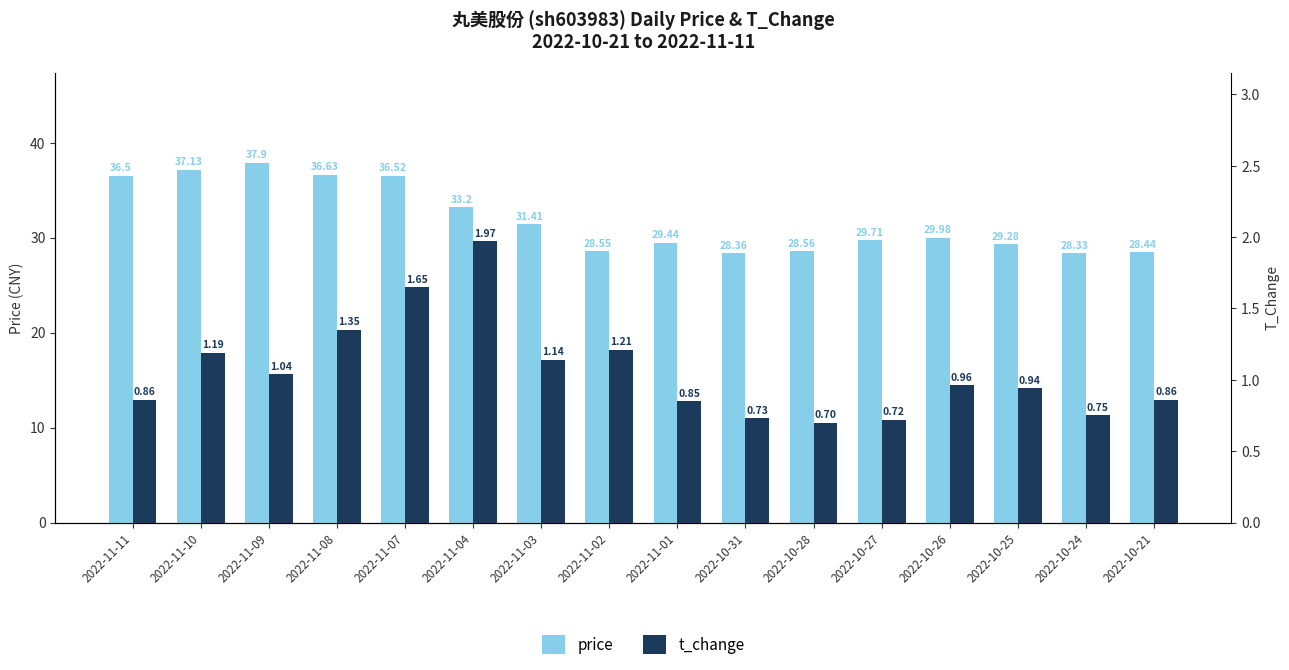

What position from the right is 2022-11-09?

14